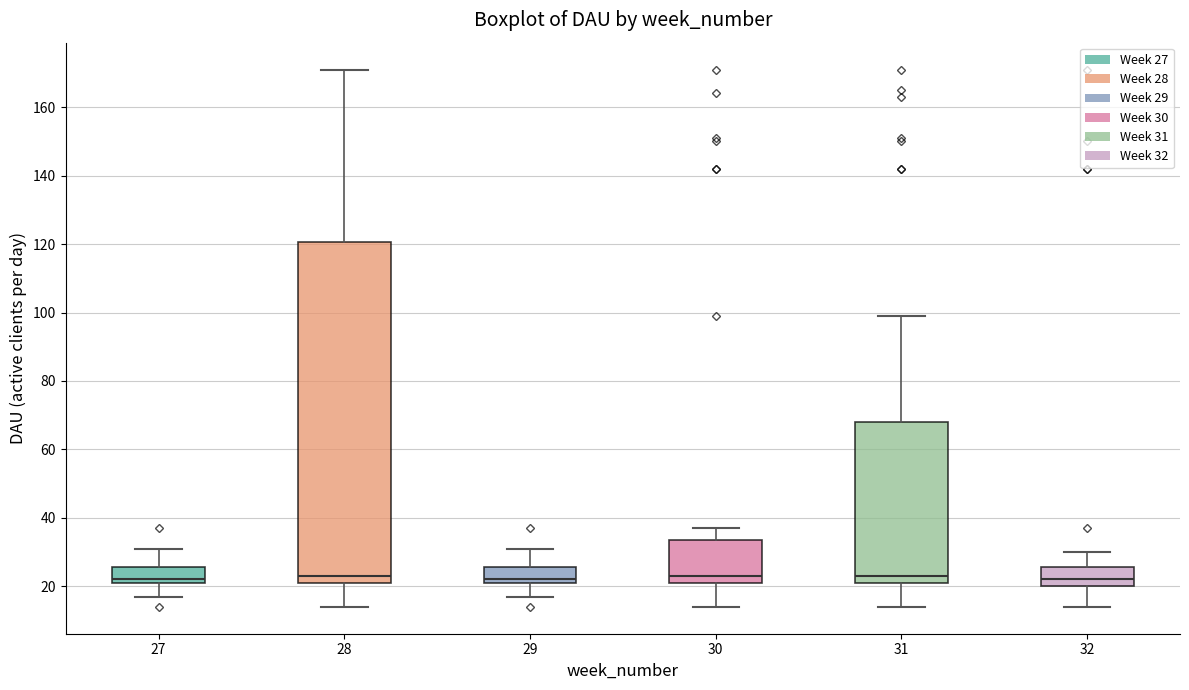

Comparing the boxes themselves (not the whiskers), which one is the tallest?

28